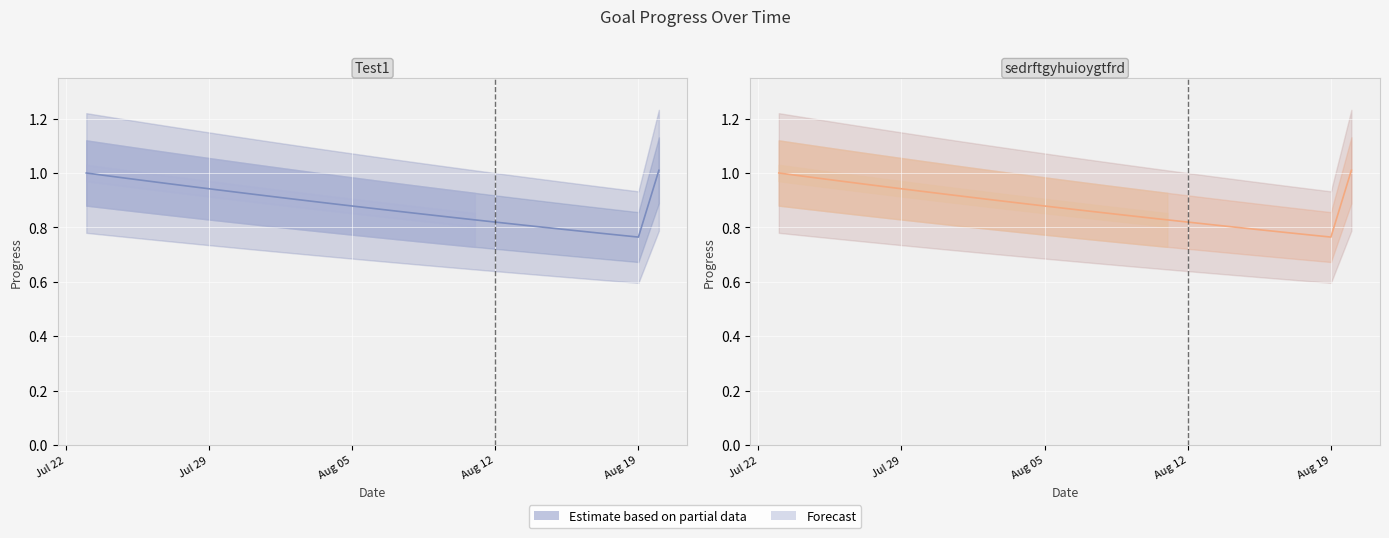

Which series has the largest total across all categories?

Test1